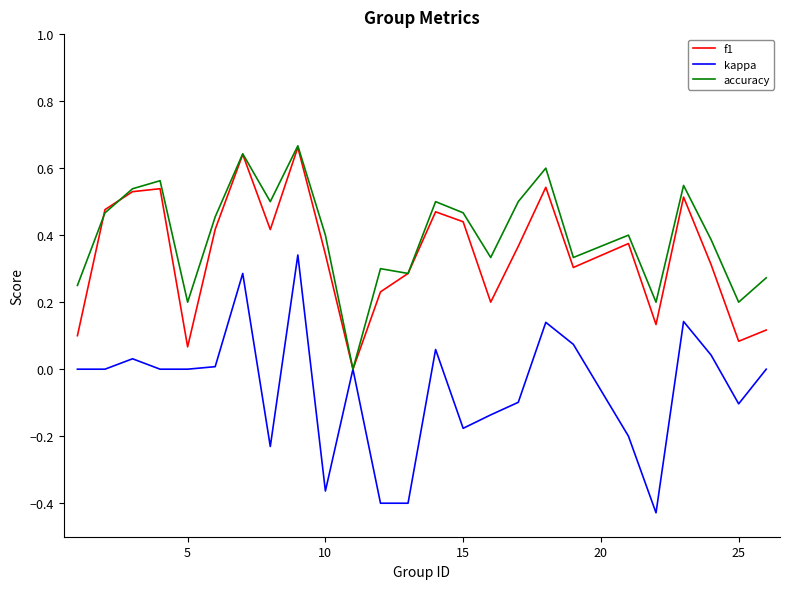

Which series has the largest range (max minus min)?

kappa